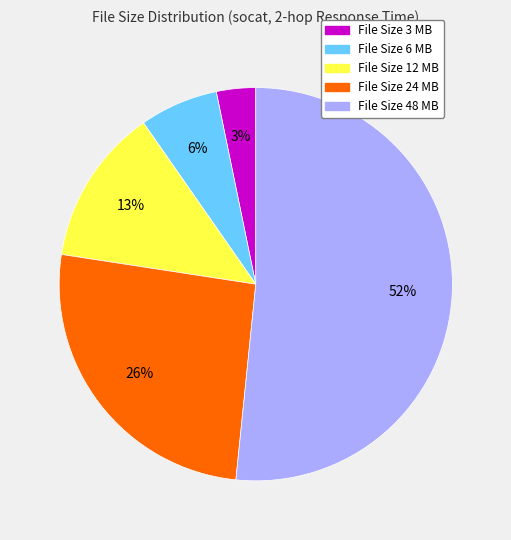

Is there a majority slice in this chart?

Yes